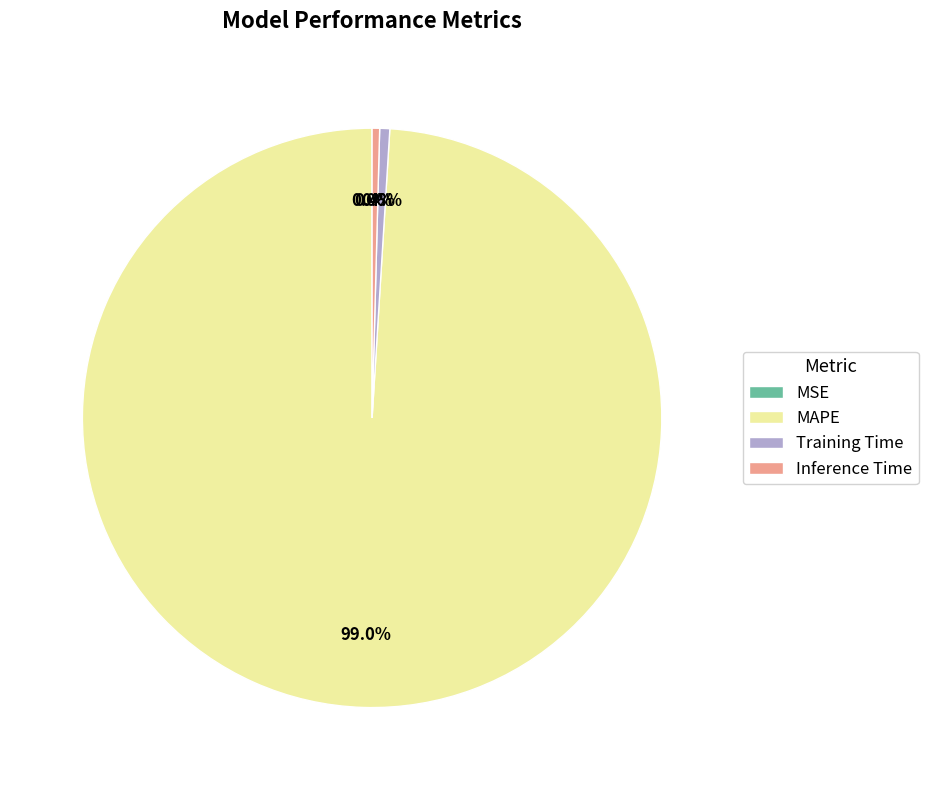

Is it true that Training Time is 11% of the pie?

False